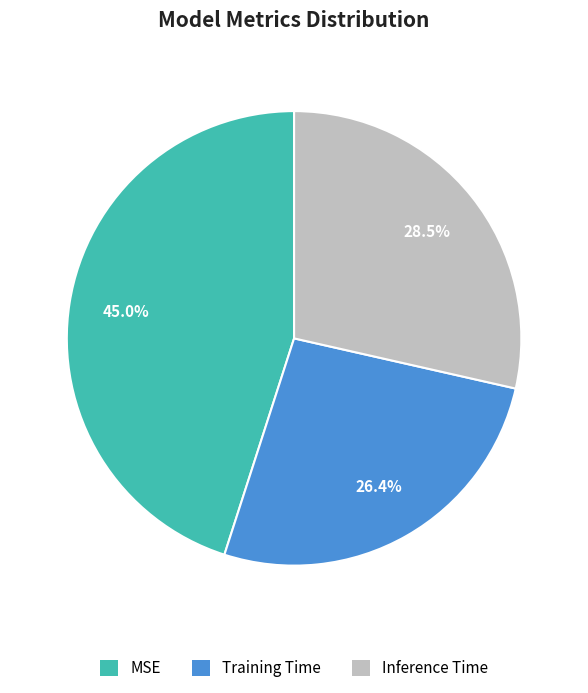

Does MSE account for over 50% of the chart?

No